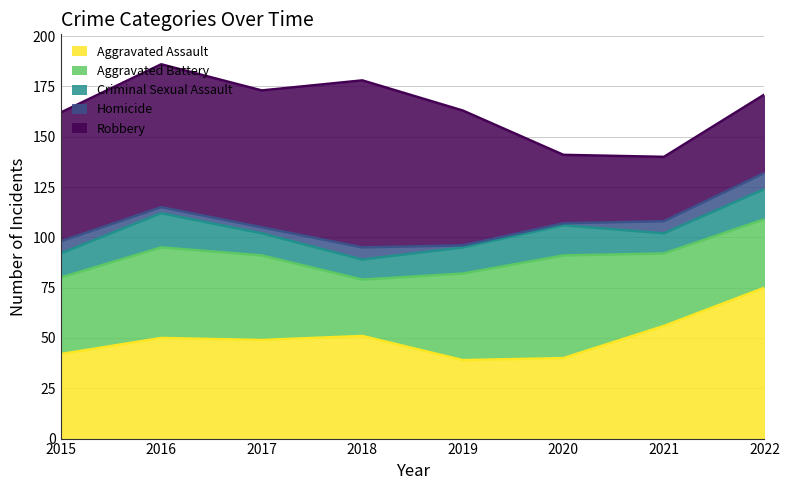

How many values in the Criminal Sexual Assault series exceed 13?

3